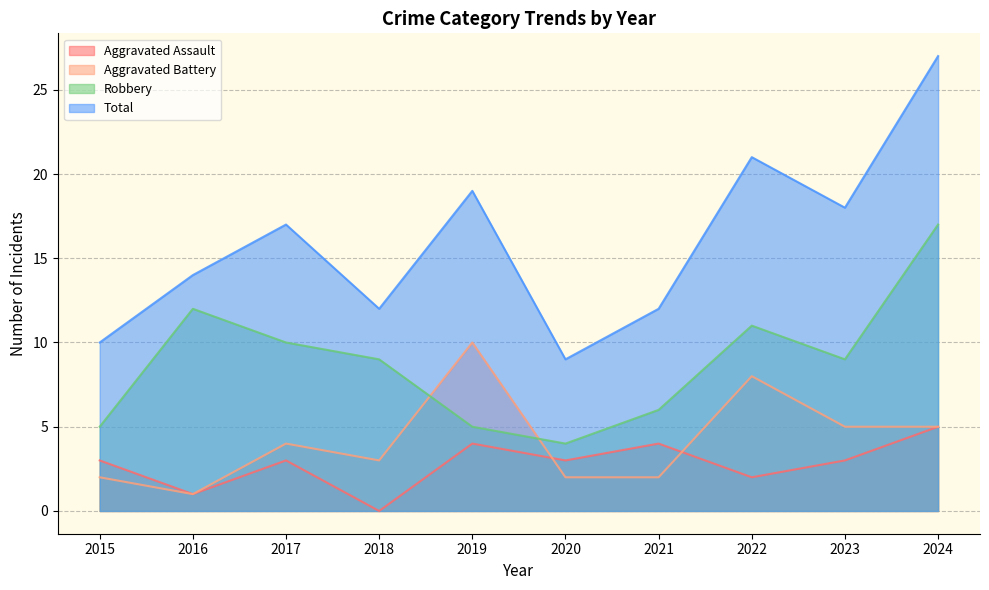

True or false: Total and Robbery cross at least once.

False